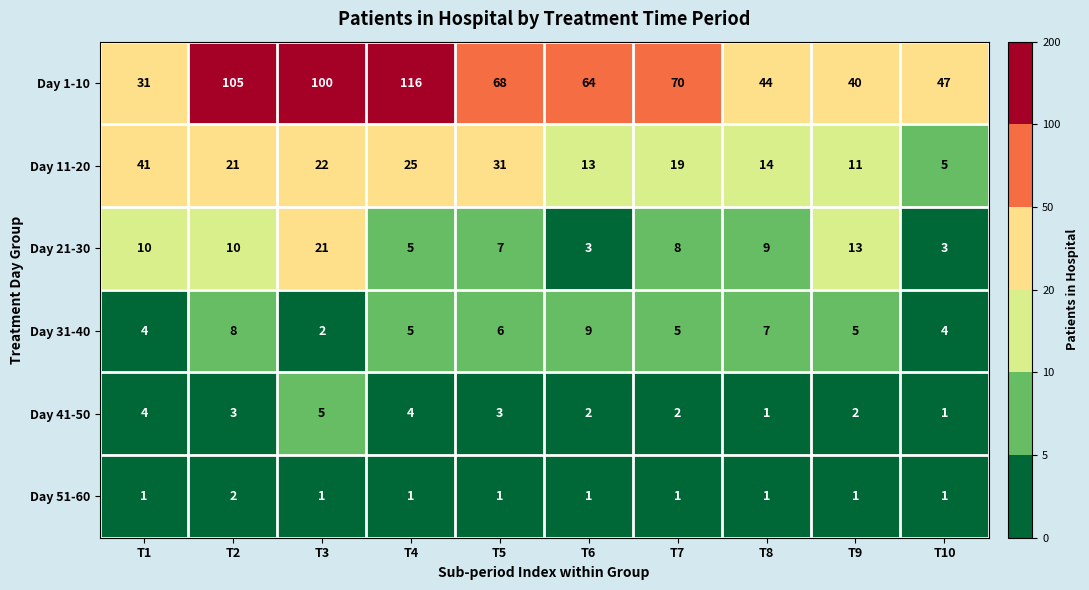

Which category has the highest value across all series?

T4